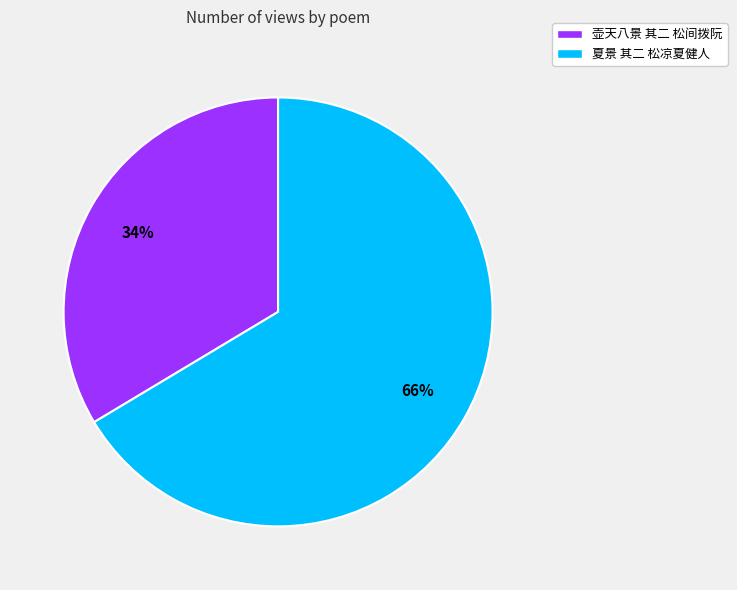

Which has a higher value, 夏景 其二 松凉夏健人 or 壶天八景 其二 松间拨阮?

夏景 其二 松凉夏健人